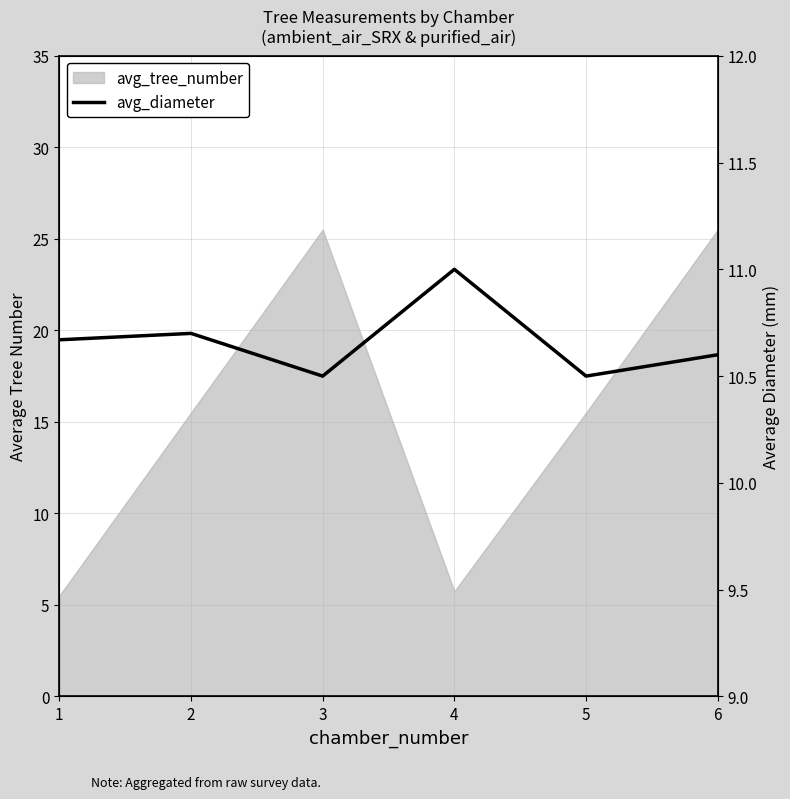

True or false: the data has more than 0 interior local peaks.

True